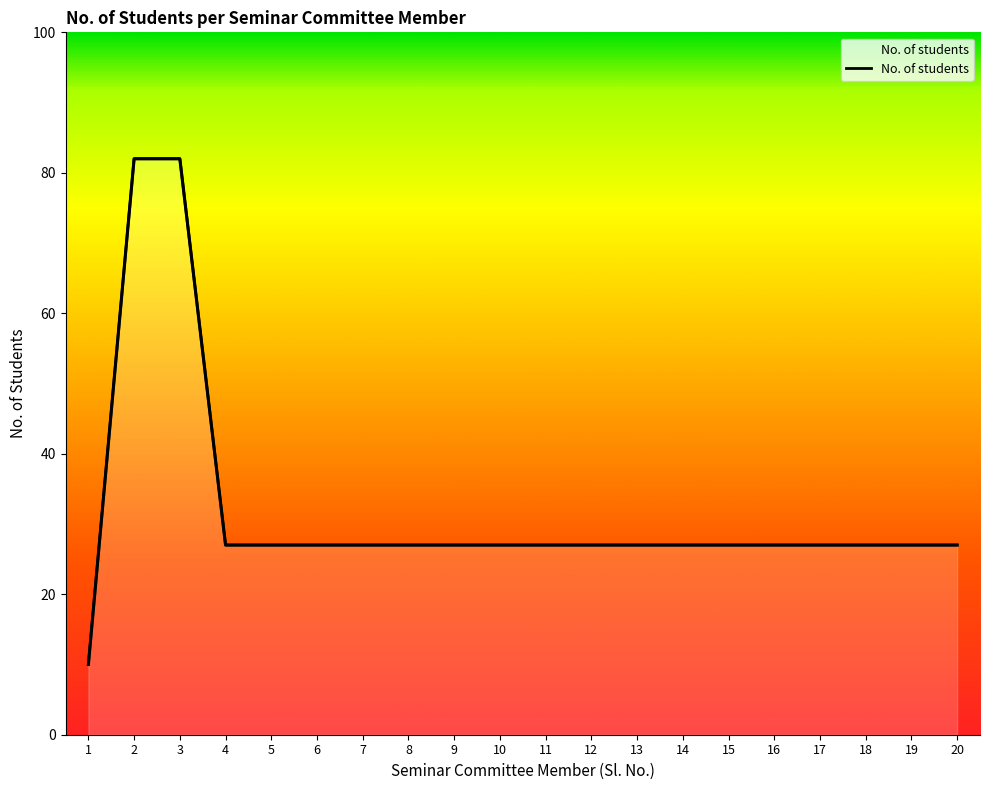

What is the greatest value displayed?

82